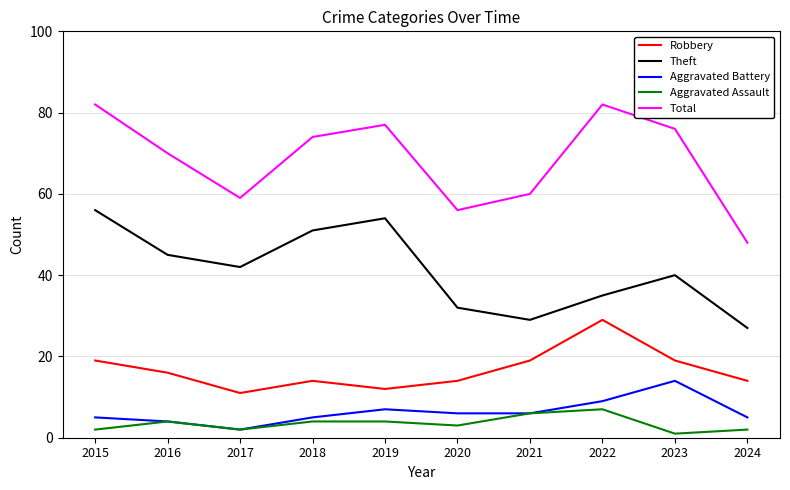

True or false: Aggravated Battery and Robbery intersect in this chart.

False